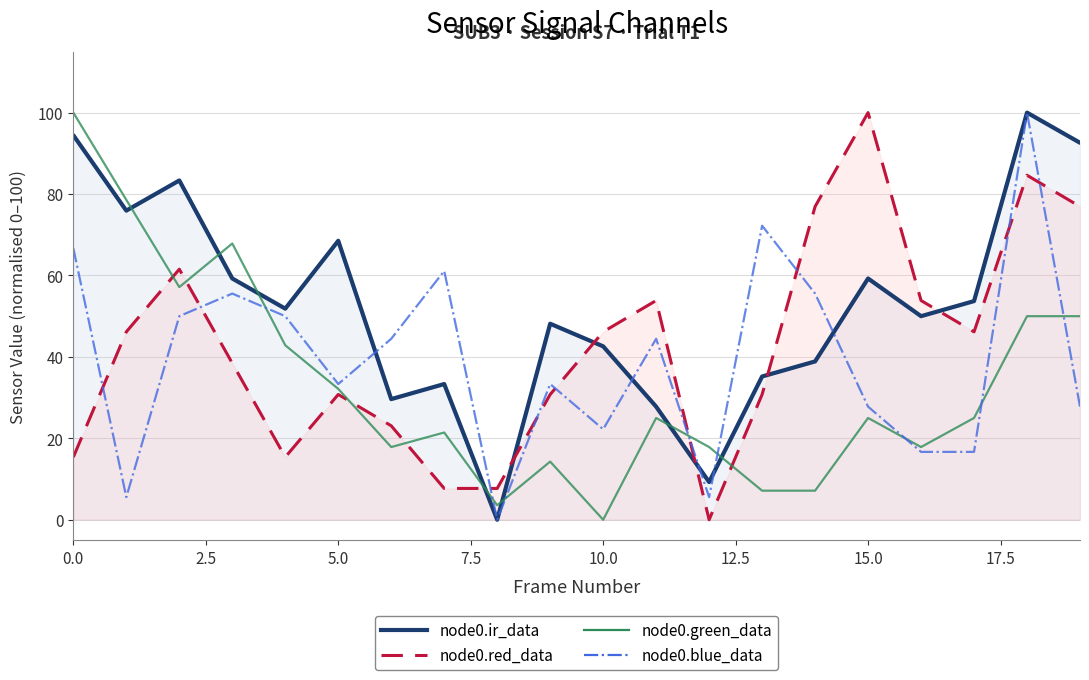

How many interior local valleys does the node0.ir_data series have?

6